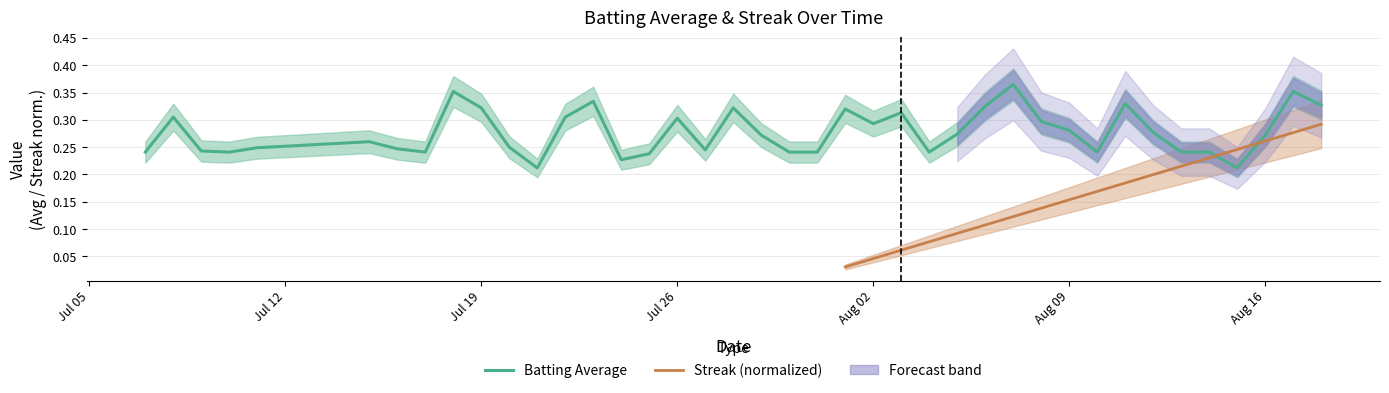

What is the difference between the maximum and minimum values?

0.2